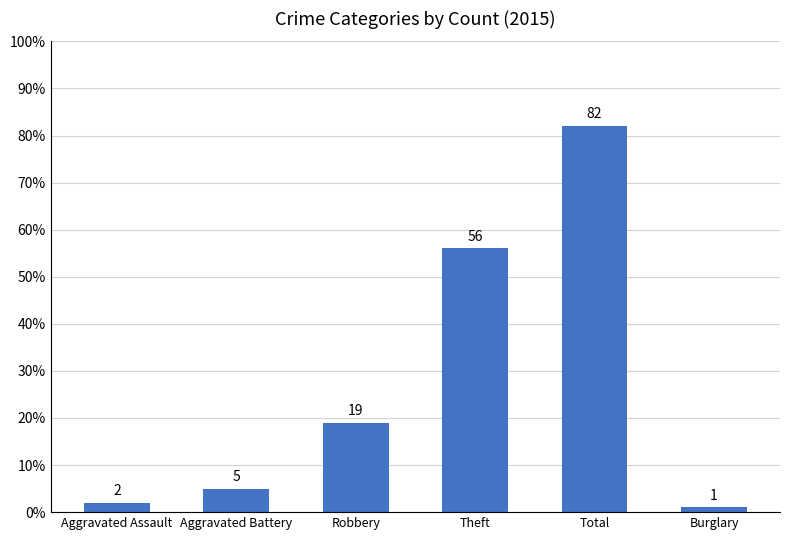

Which label corresponds to the largest value in the chart?

Total